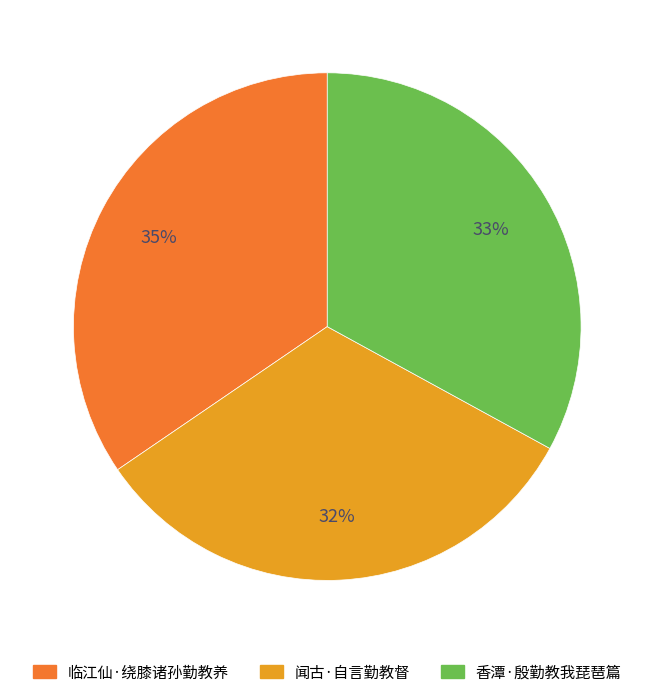

Do 闻古·自言勤教督 and 临江仙·绕膝诸孙勤教养 together represent more than half of the pie?

Yes